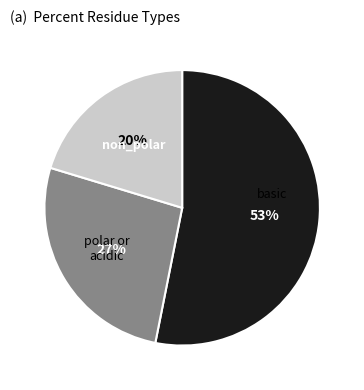

To the nearest percent, what is the difference between the largest and smallest slice percentages?

33%